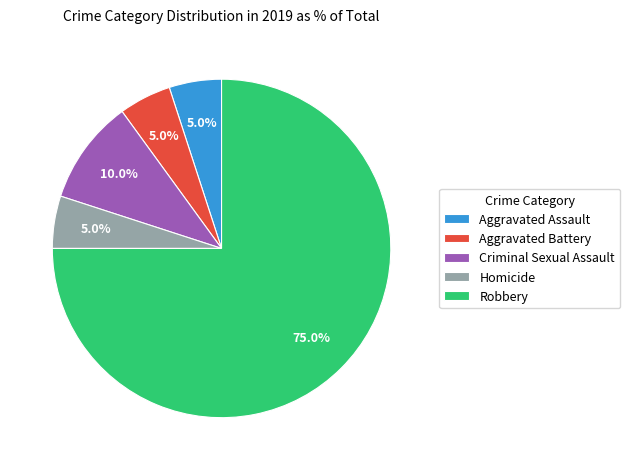

What is the ratio of the value at Criminal Sexual Assault to the value at Aggravated Battery?

2.0